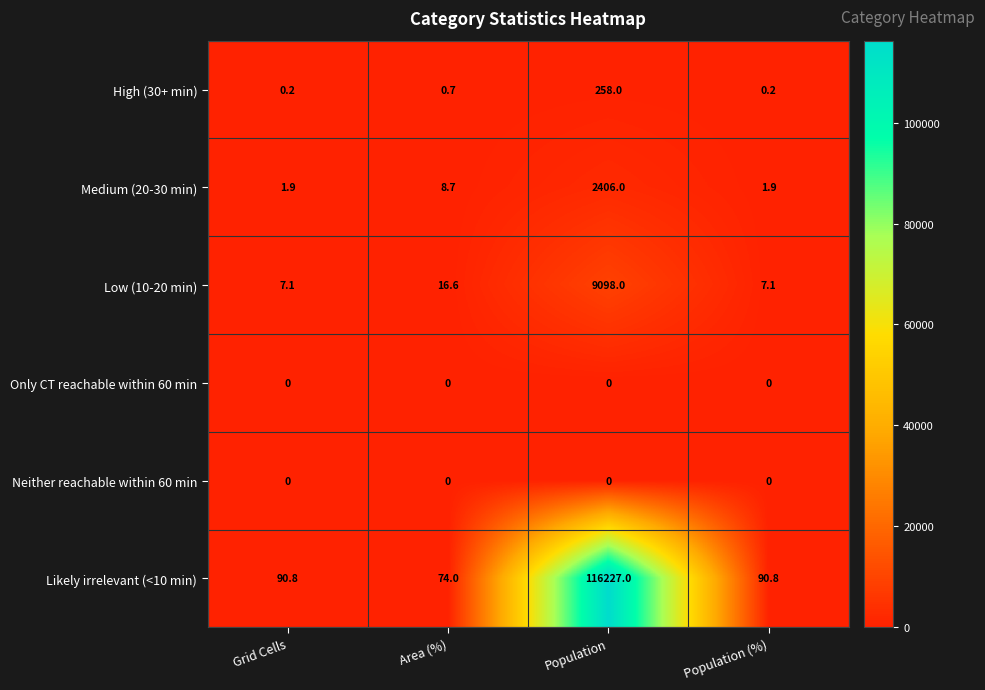

At which label is Medium (20-30 min) closest to 1203?

Area (%)